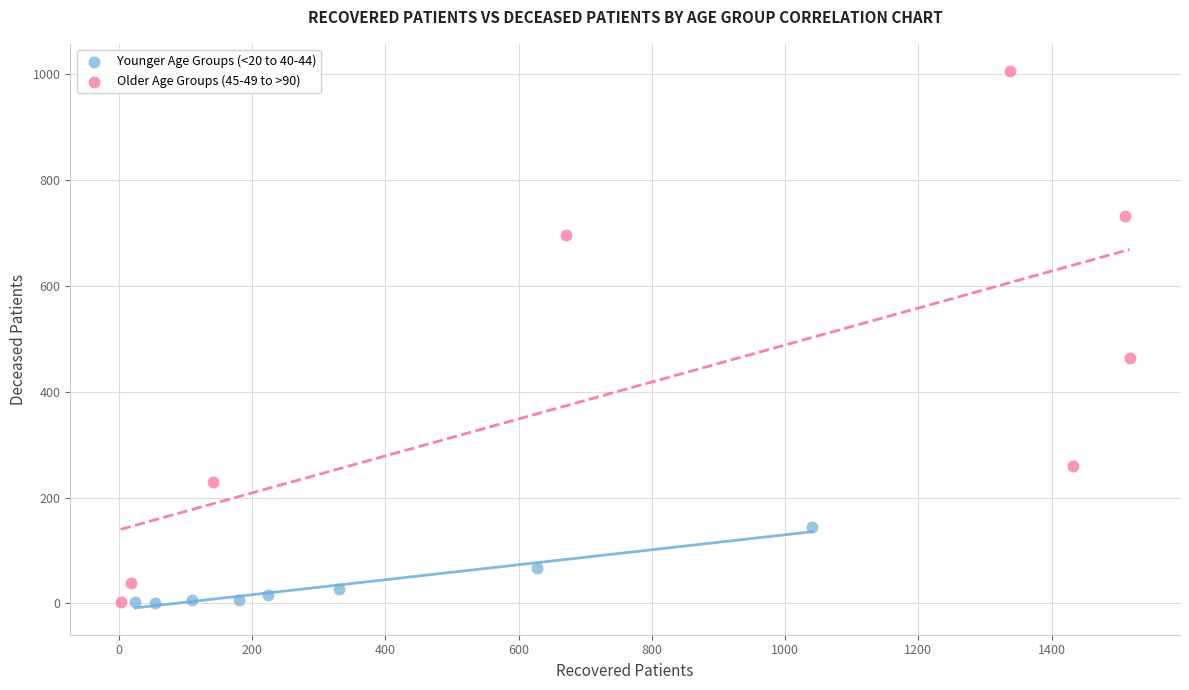

Which series reaches the maximum Y coordinate?

Older Age Groups (45-49 to >90)